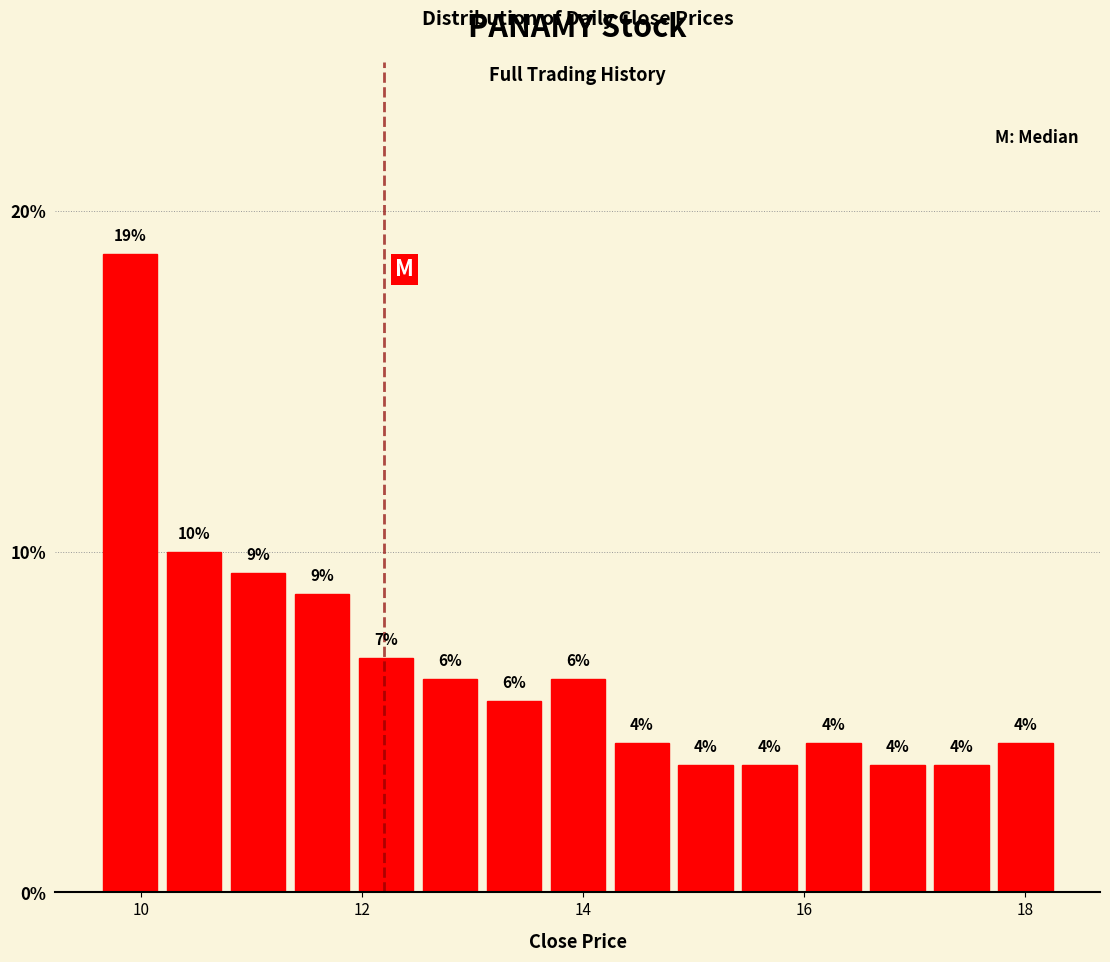

Read against the x-axis, roughly where is the centre of the tallest bar?

10.0